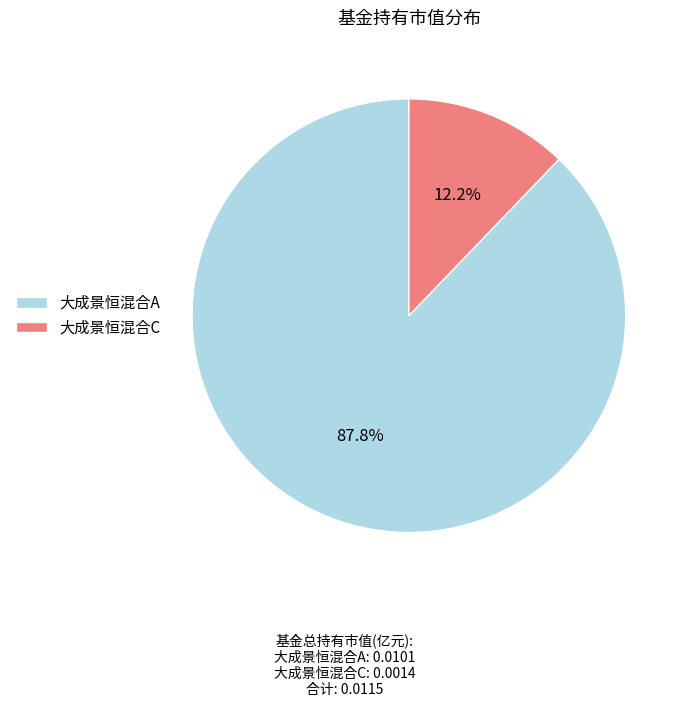

True or false: 大成景恒混合C accounts for 22% of the total.

False